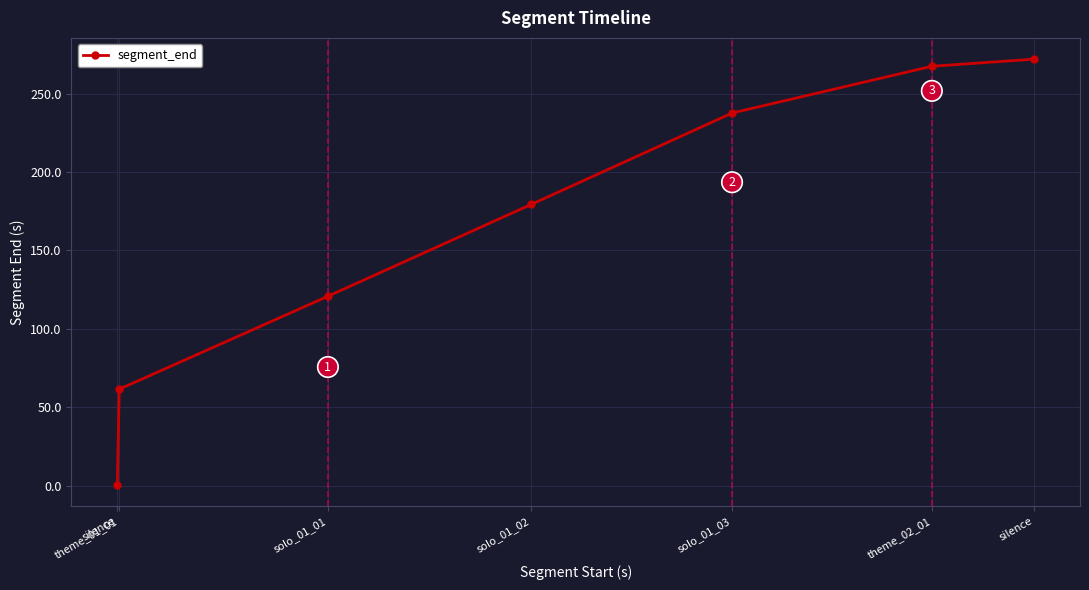

At which label does the data first exceed 179?

solo_01_02